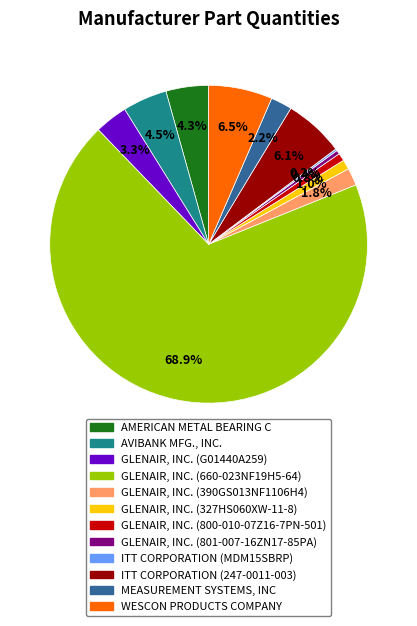

Between ITT CORPORATION (247-0011-003) and GLENAIR, INC. (327HS060XW-11-8), which is larger?

ITT CORPORATION (247-0011-003)